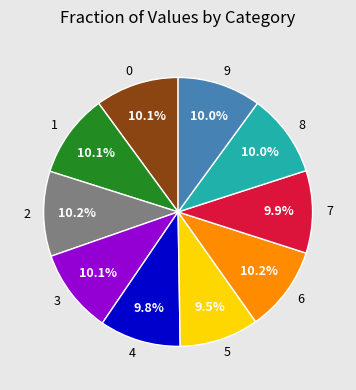

How many slices are in this pie chart?

10